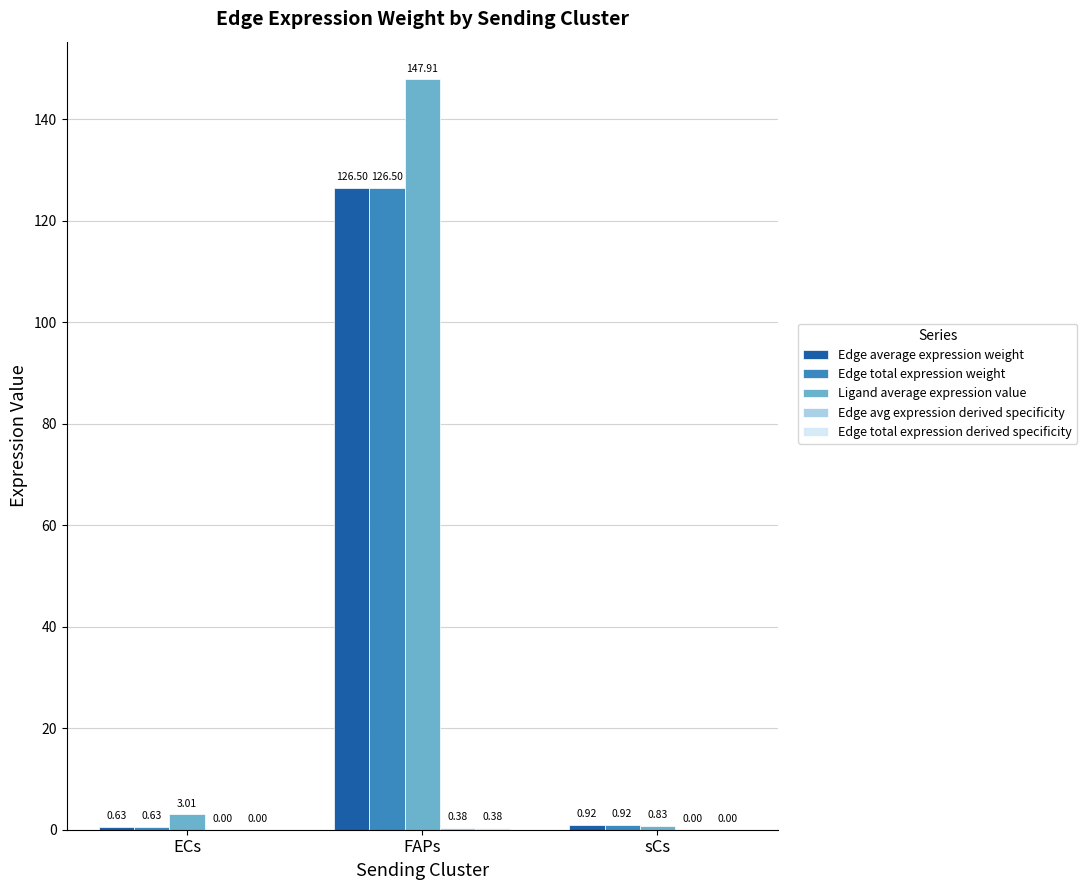

What value does the Edge average expression weight series have at FAPs?

126.5